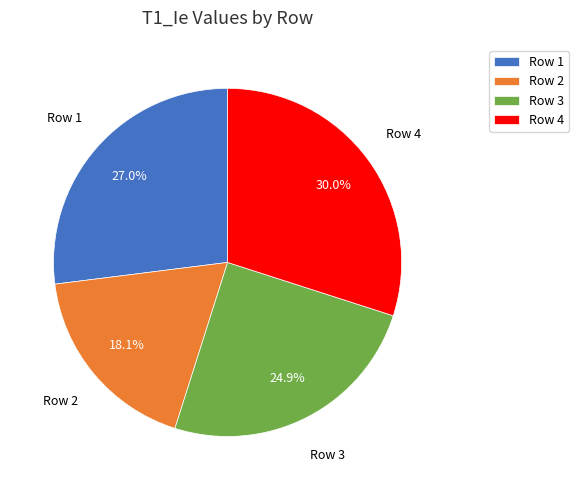

Is there a majority slice in this chart?

No